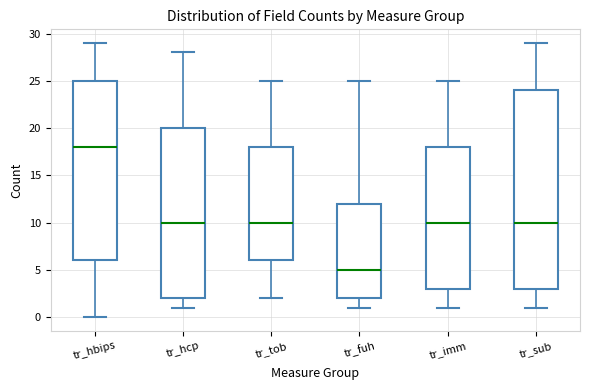

Where is the lower edge of the box for tr_tob on the y-axis? The values are not printed on the chart, so give them approximately, as read against the axis.

6